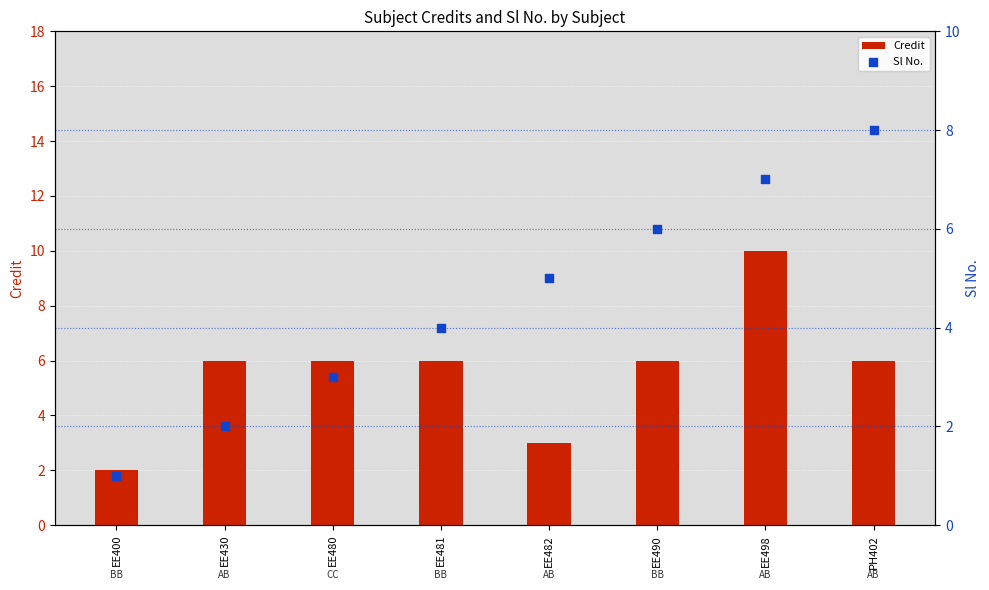

Which series has the largest total across all categories?

Credit